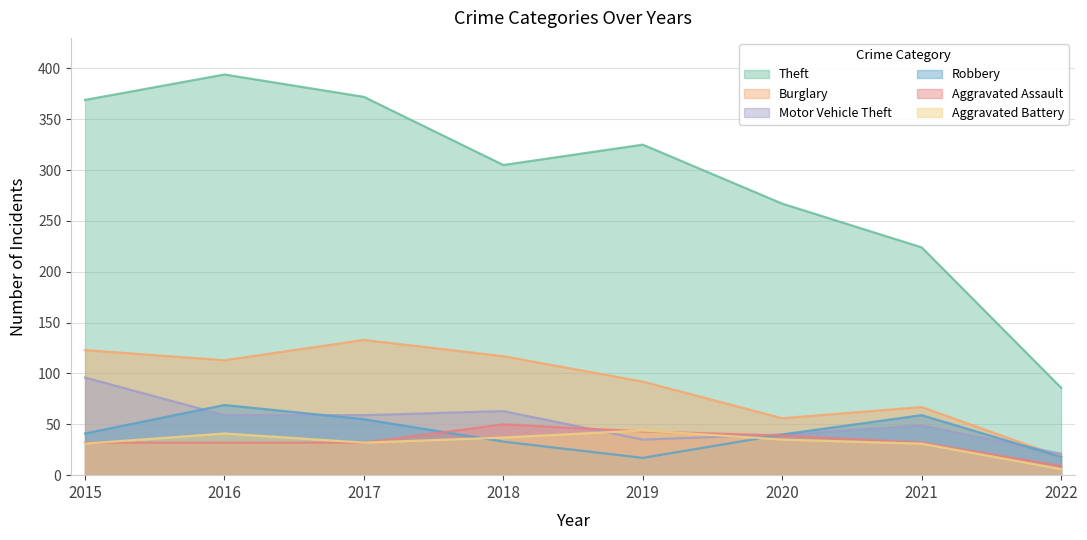

What is the value of the Burglary point at the 4th from the left?

117